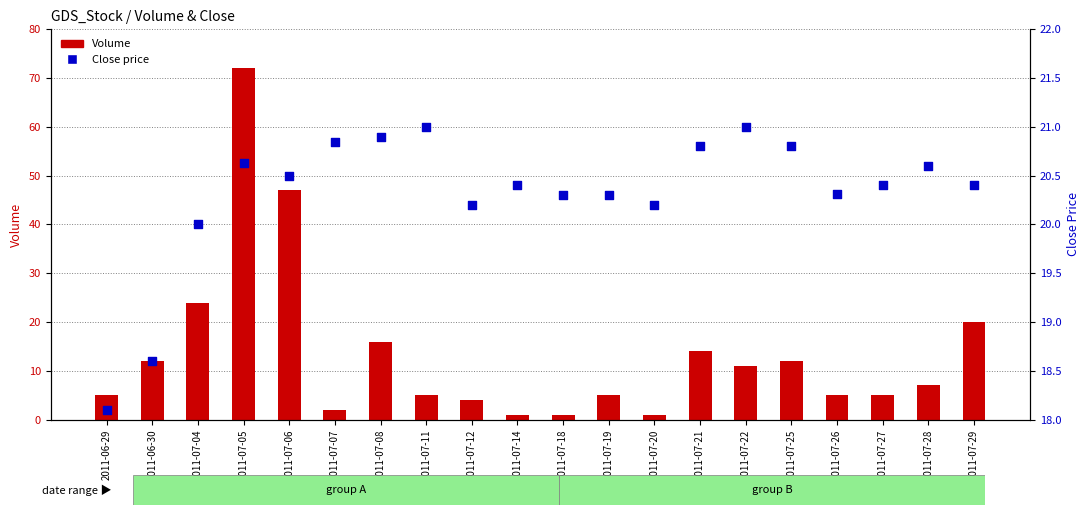

At how many categories does at least one series exceed 6?

20